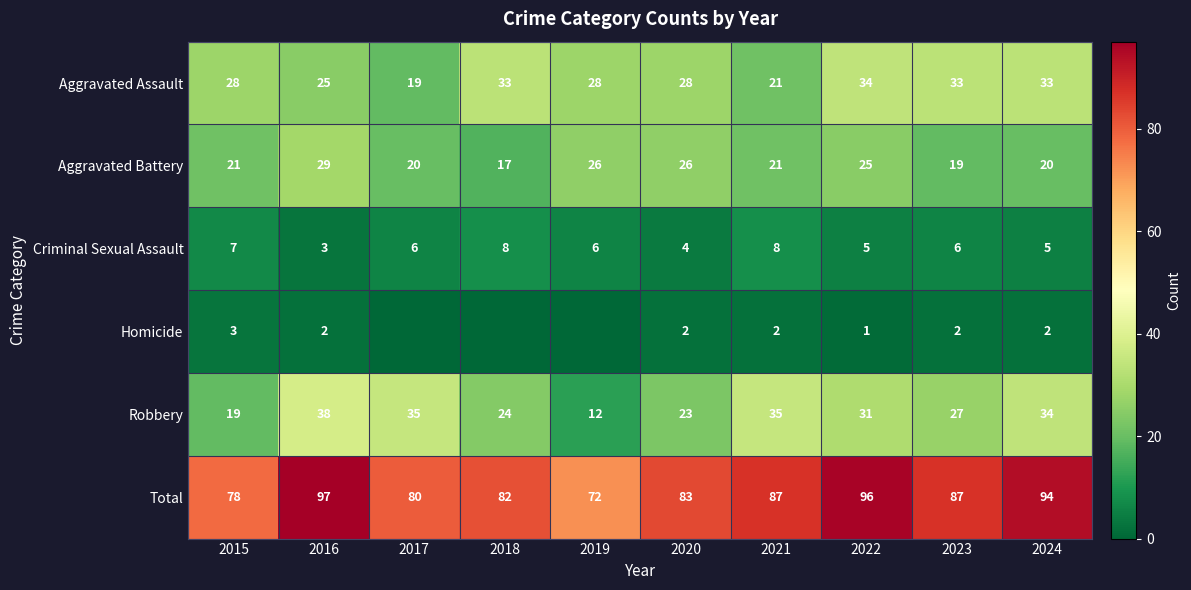

At which category is the sum across all series the highest?

2016